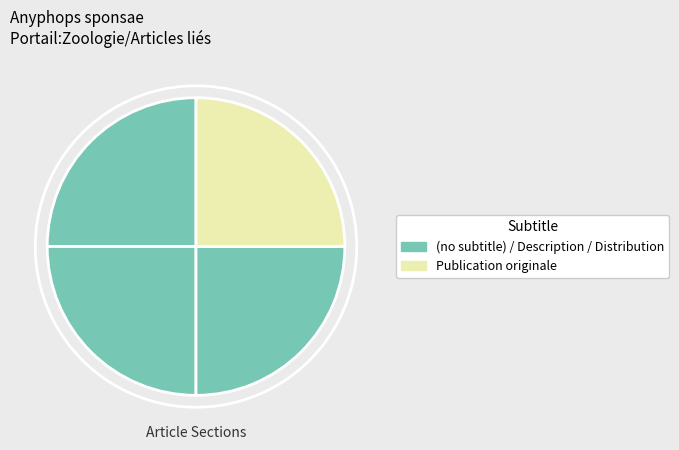

Count the number of slices in the pie.

4